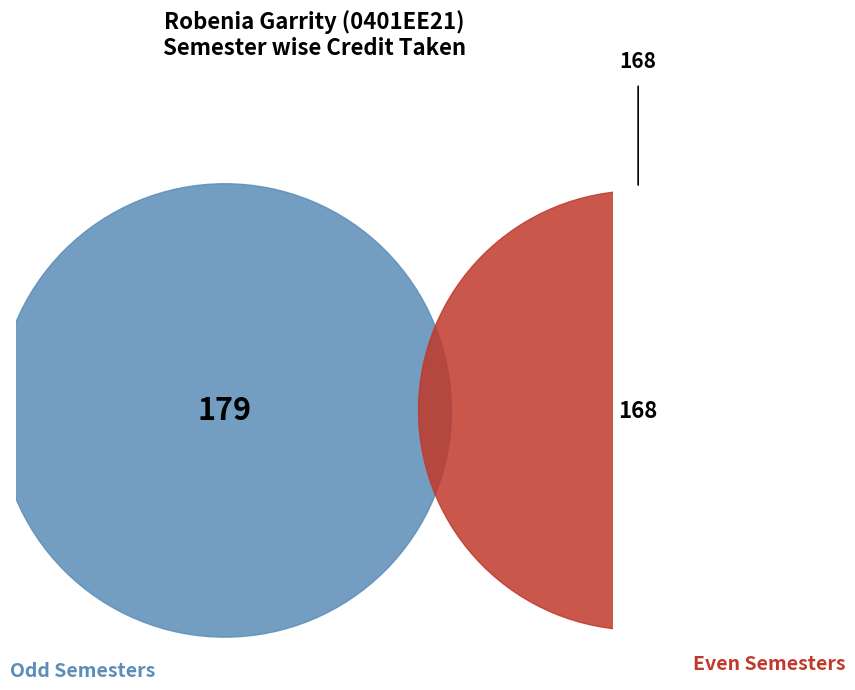

Is there a majority slice in this chart?

No